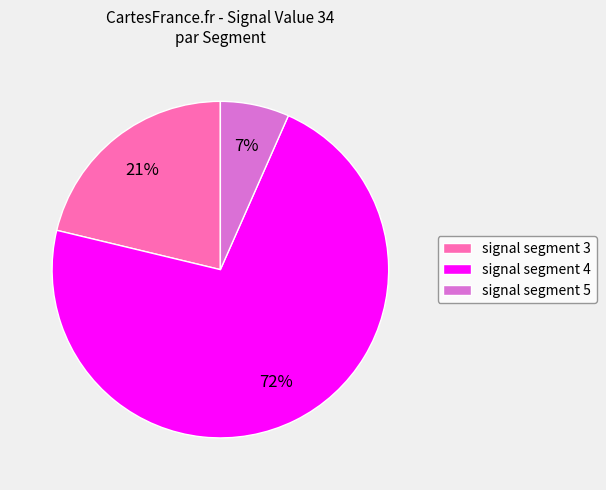

Which slice is the largest?

signal segment 4